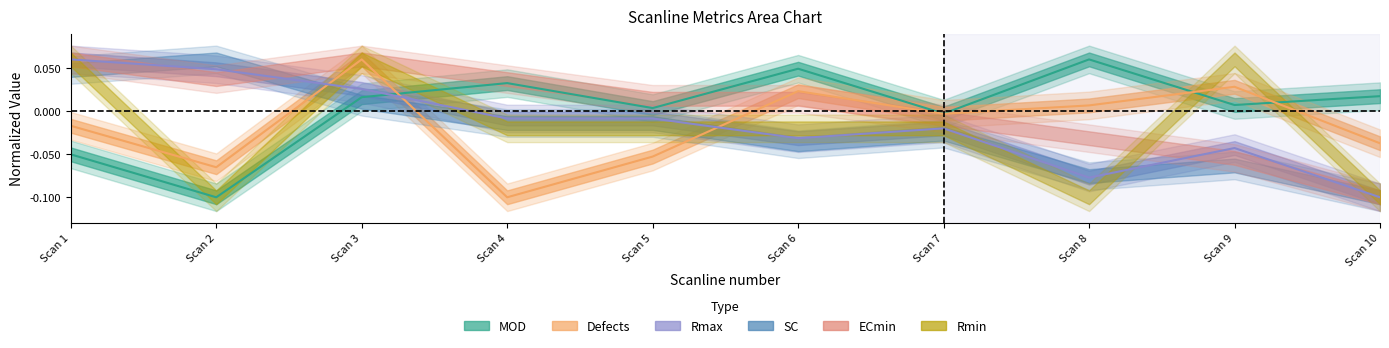

Between Scan 5 and Scan 9, which is larger?

Scan 9